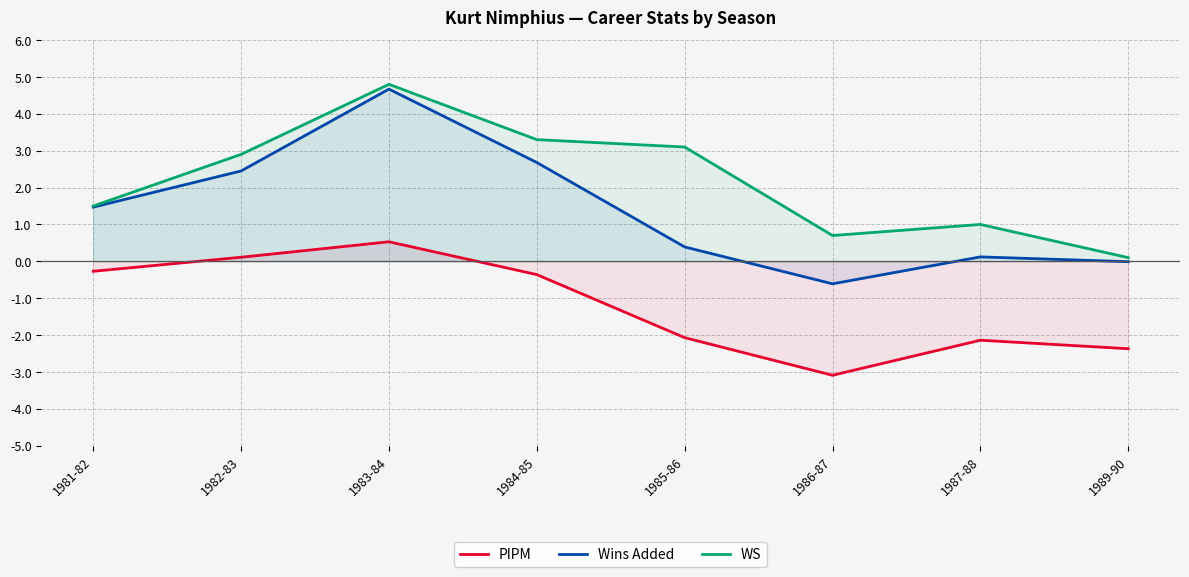

Which series has the widest spread of values?

Wins Added